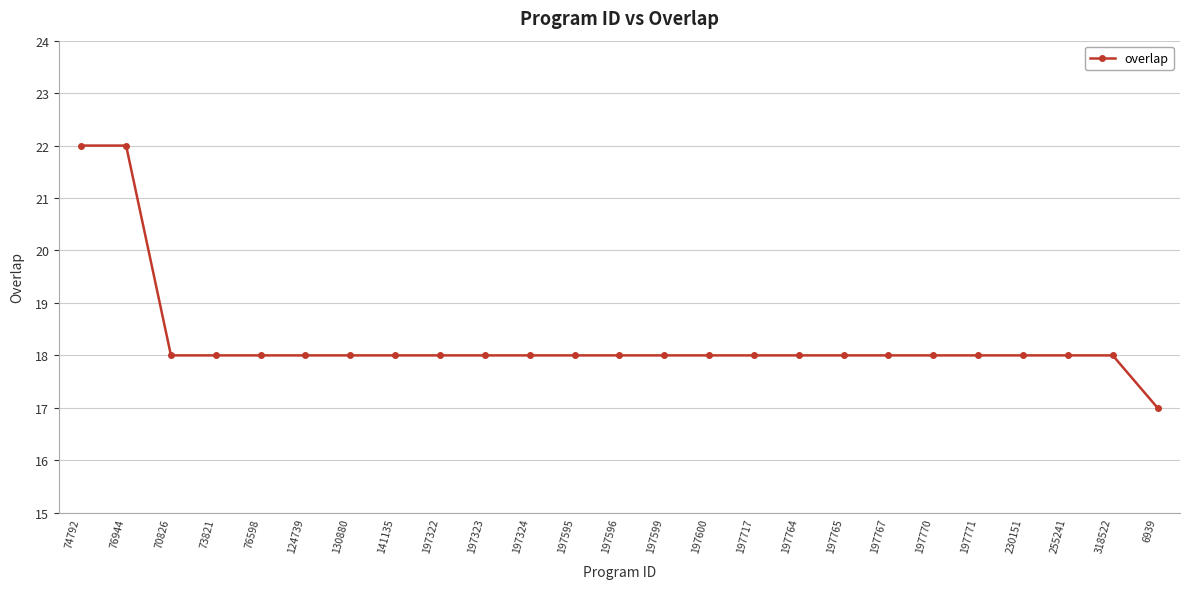

The chart shows a value of 4 at 70826. True or false?

False